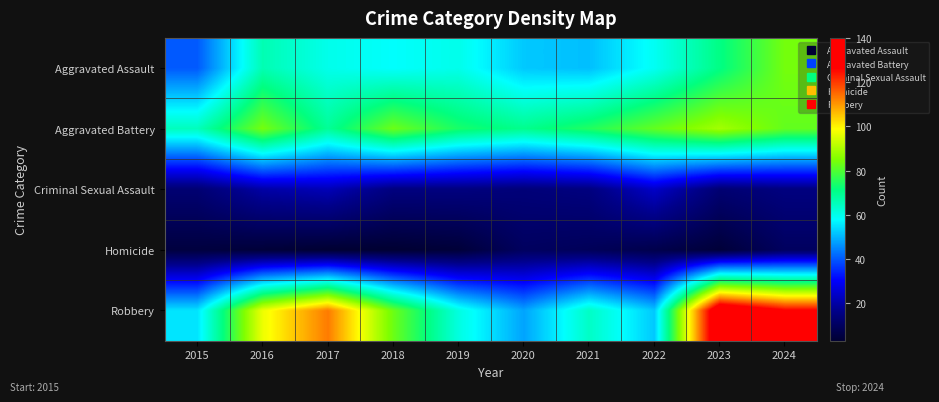

Reading left to right, what are all the values shown in this chart?

Aggravated Assault: 2015=40	2016=66	2017=60	2018=58	2019=60	2020=52	2021=51	2022=59	2023=71	2024=84
Aggravated Battery: 2015=65	2016=84	2017=69	2018=83	2019=74	2020=70	2021=75	2022=82	2023=89	2024=82
Criminal Sexual Assault: 2015=13	2016=20	2017=22	2018=15	2019=15	2020=14	2021=15	2022=24	2023=13	2024=15
Homicide: 2015=5	2016=4	2017=3	2018=3	2019=4	2020=10	2021=9	2022=7	2023=4	2024=10
Robbery: 2015=55	2016=97	2017=113	2018=83	2019=61	2020=48	2021=64	2022=52	2023=140	2024=127